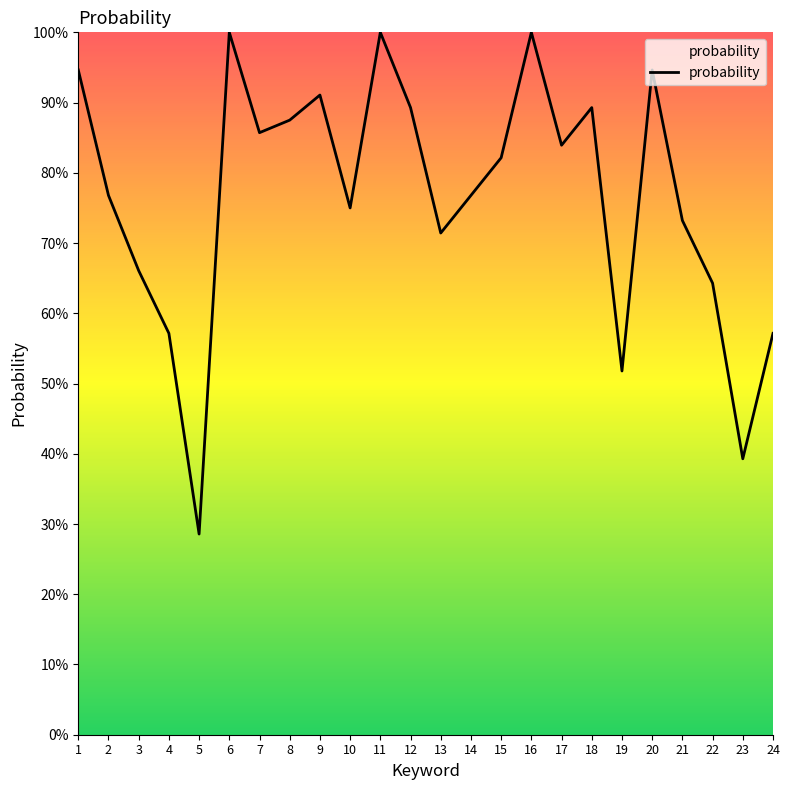

Does the chart display data point markers on the line(s)?

No